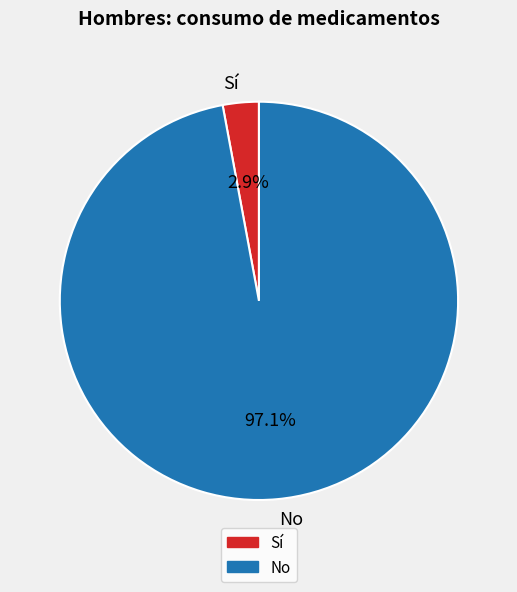

Count the number of slices in the pie.

2